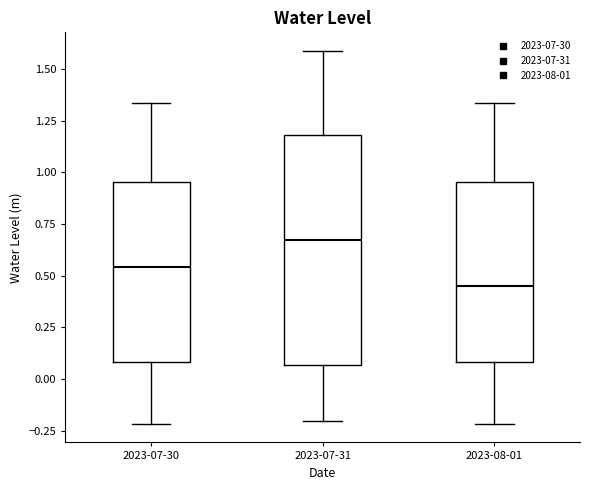

Which box is the tallest, from its lower edge to its upper edge?

2023-07-31